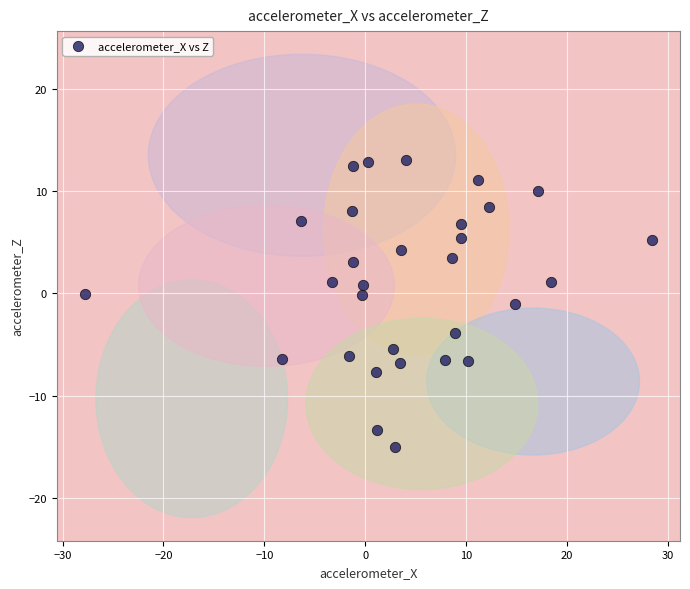

What is the range of Y values (max minus min)?

28.1